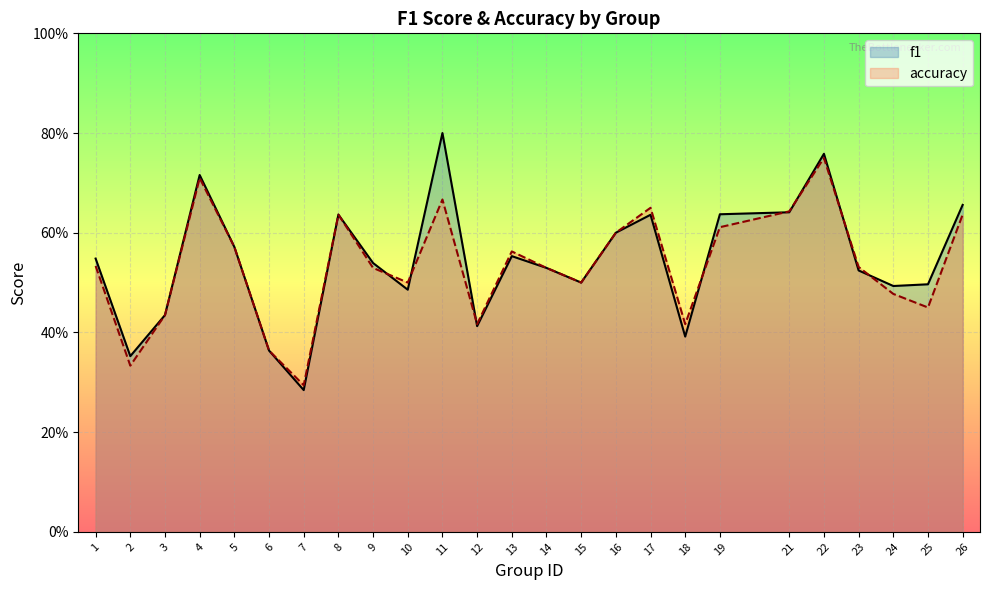

Which category has the highest value in the f1 series?

11